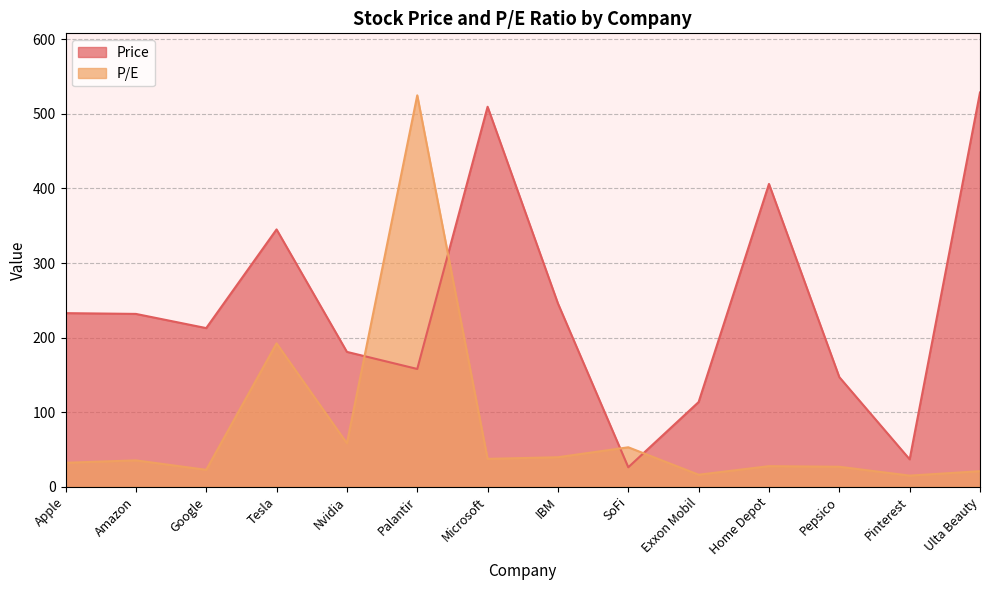

At which category is the sum across all series the highest?

Palantir